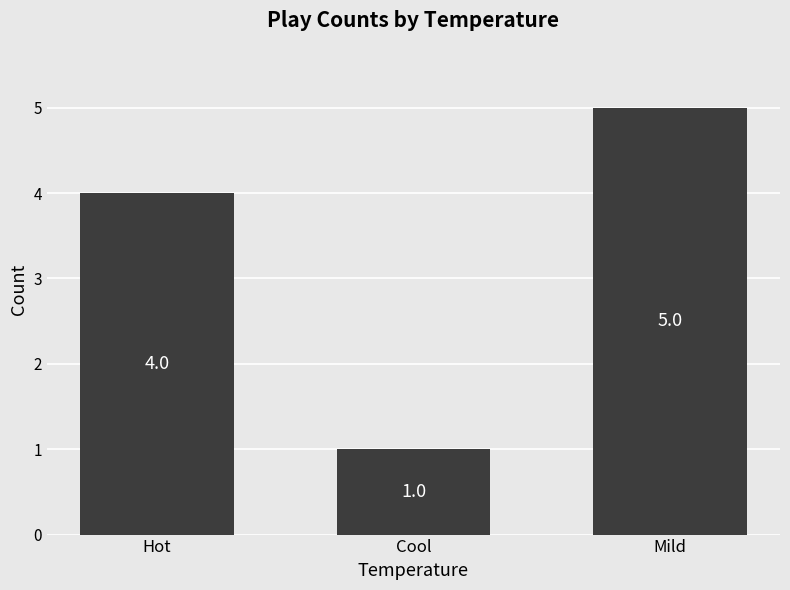

At which label is the value closest to 3?

Hot